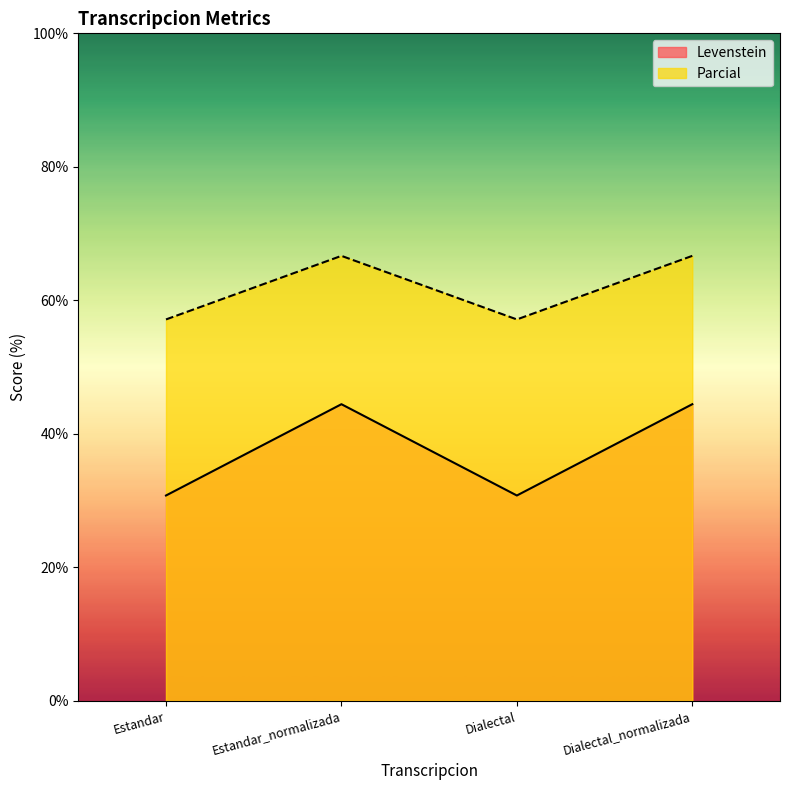

What is the sum of the Parcial values at Estandar_normalizada and Dialectal?

123.8